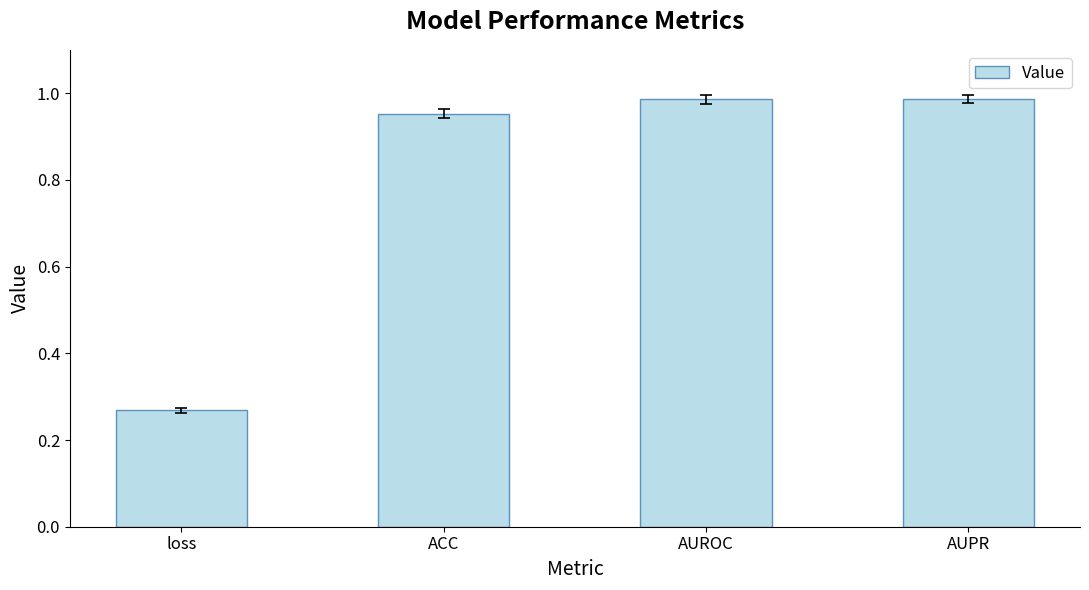

At which category does the chart reach its minimum across all series?

loss